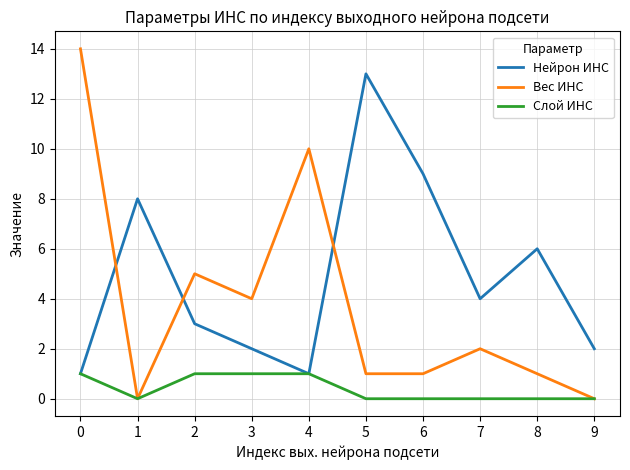

Rank the series by their maximum value, from lowest to highest.

Слой ИНС, Нейрон ИНС, Вес ИНС